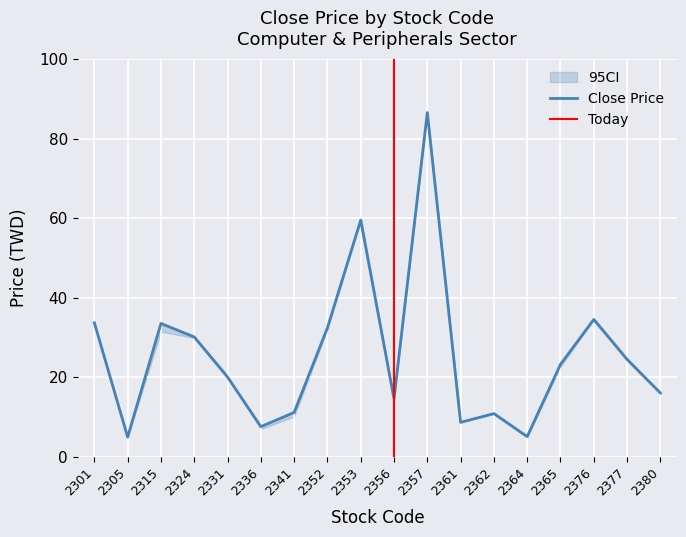

What is the greatest value displayed?

87.1